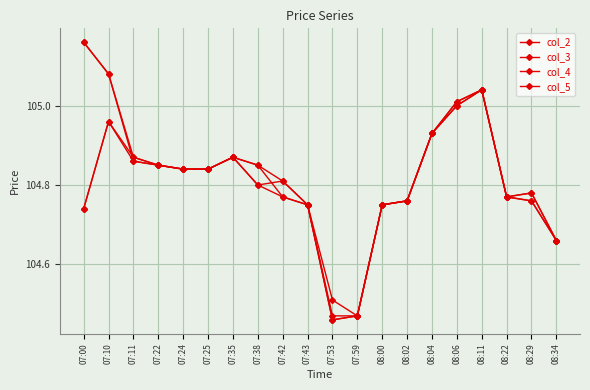

How many lines are shown in the chart?

4